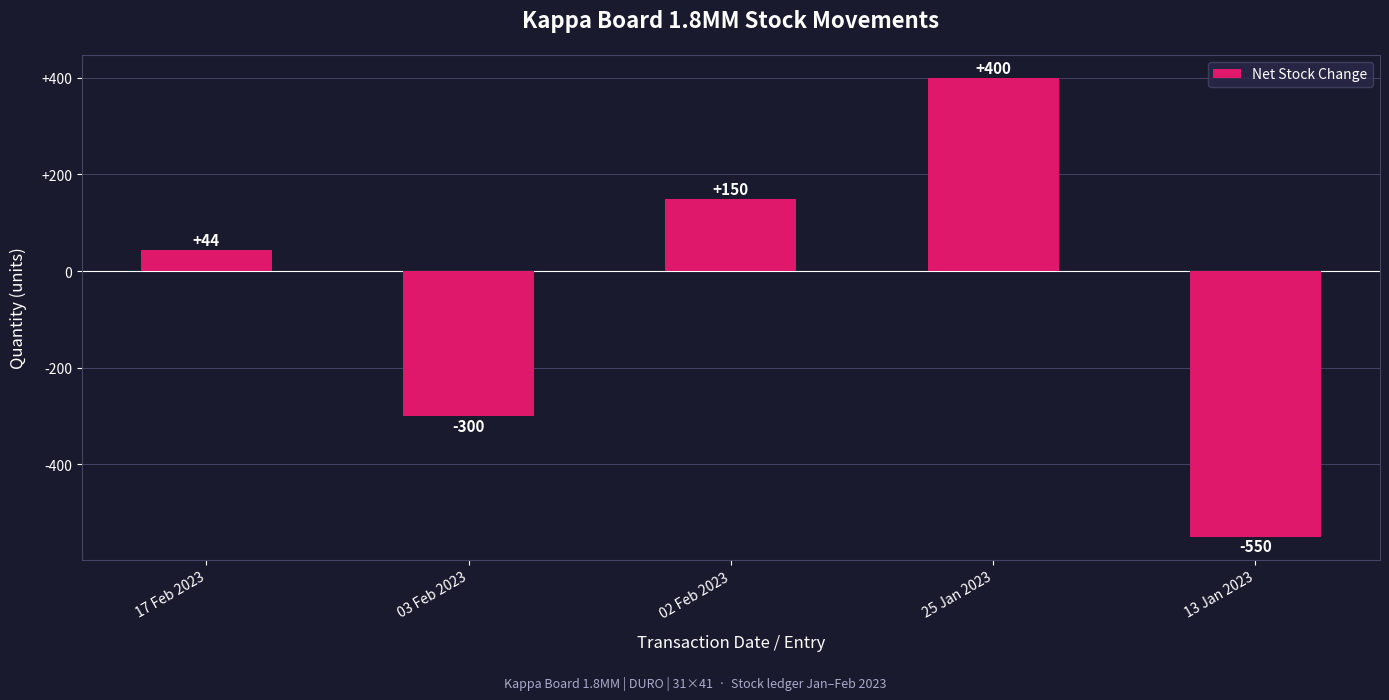

Does the chart contain any negative values?

Yes